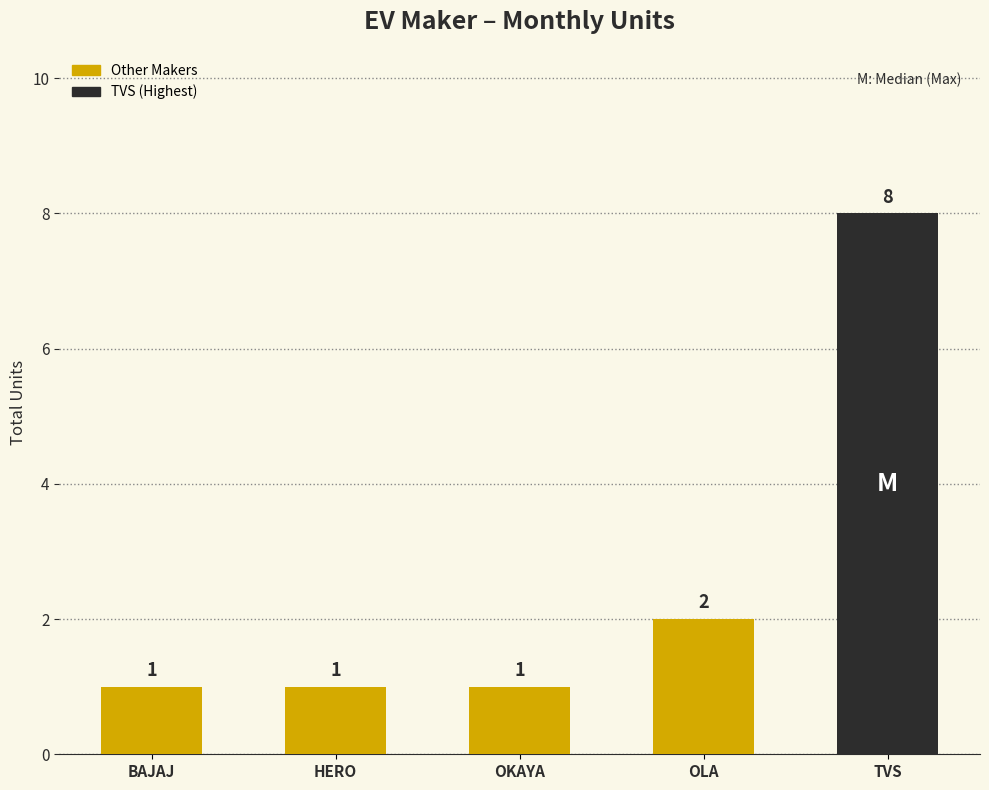

True or false: the data shows 1 at BAJAJ.

True